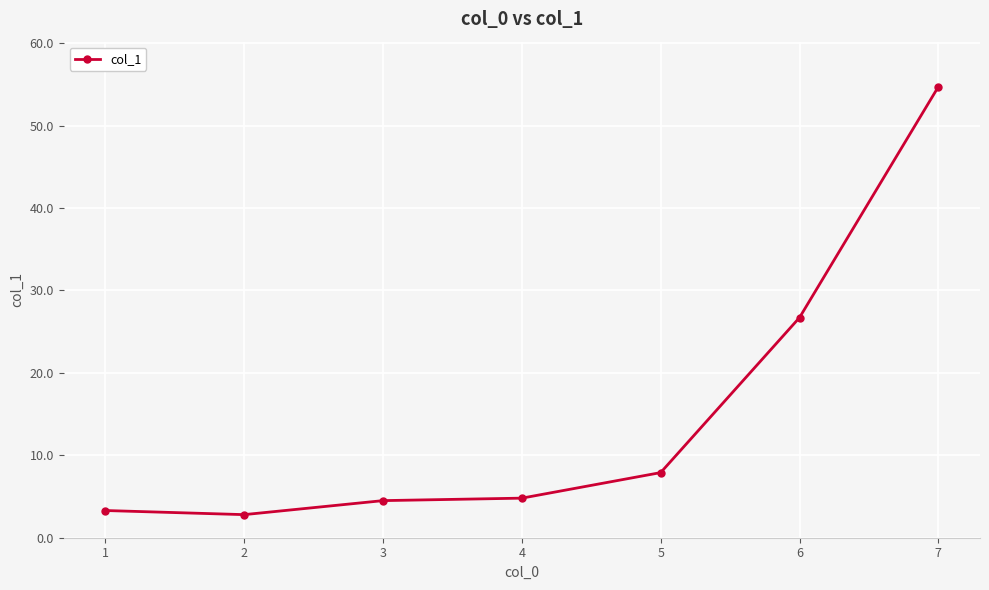

What is the change in value from 6 to 7?

+28.0